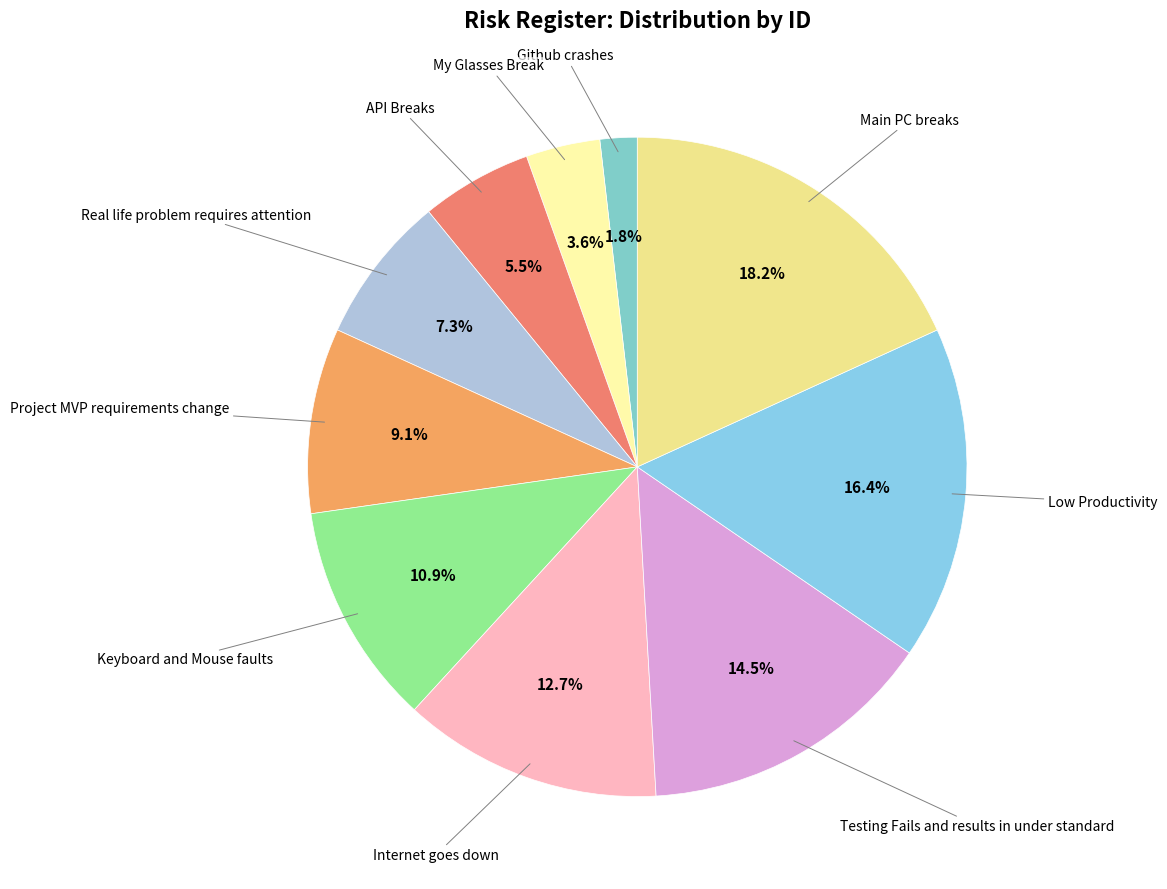

How many segments does this pie chart have?

10